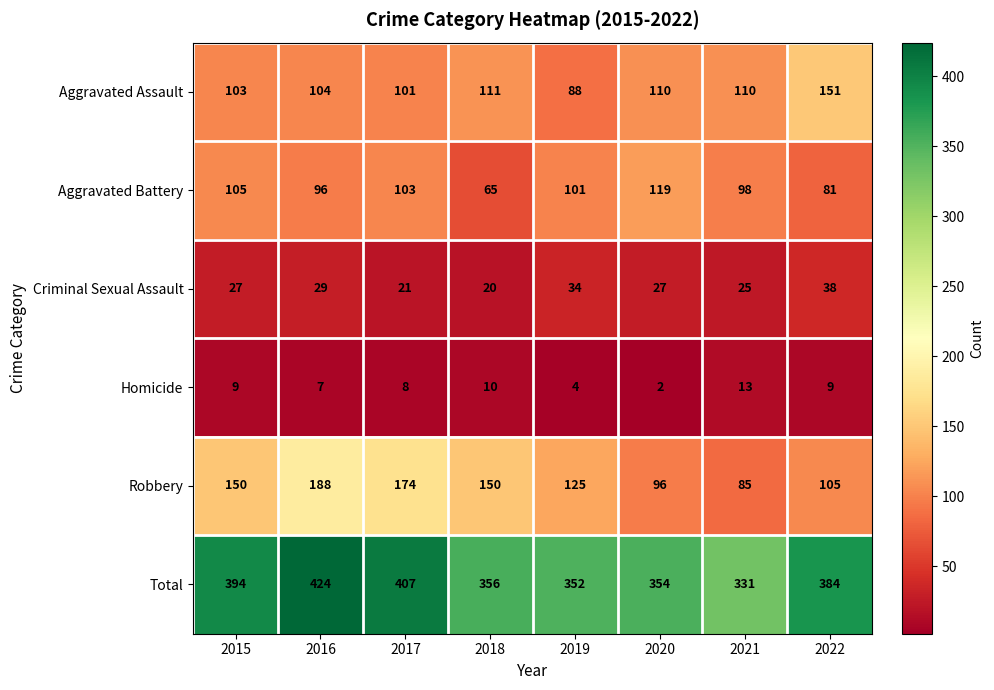

What is the minimum value shown in the chart?

2